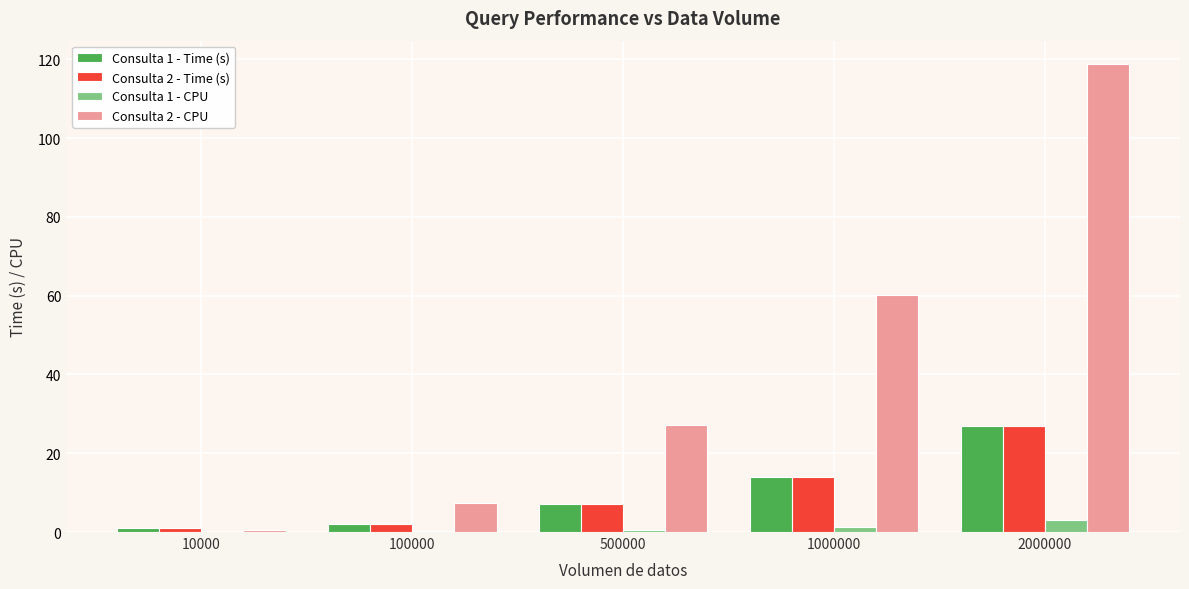

The Consulta 2 - CPU series shows 7.4 at 100000. True or false?

True